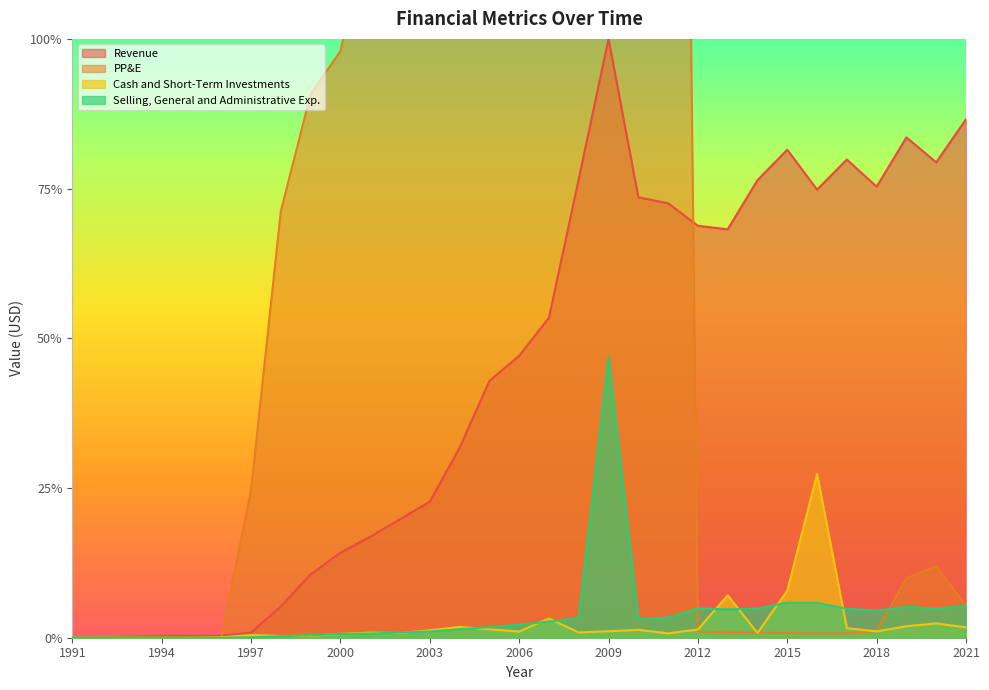

What is the sum of the Selling, General and Administrative Exp. values at 2009 and 2014?

0.5